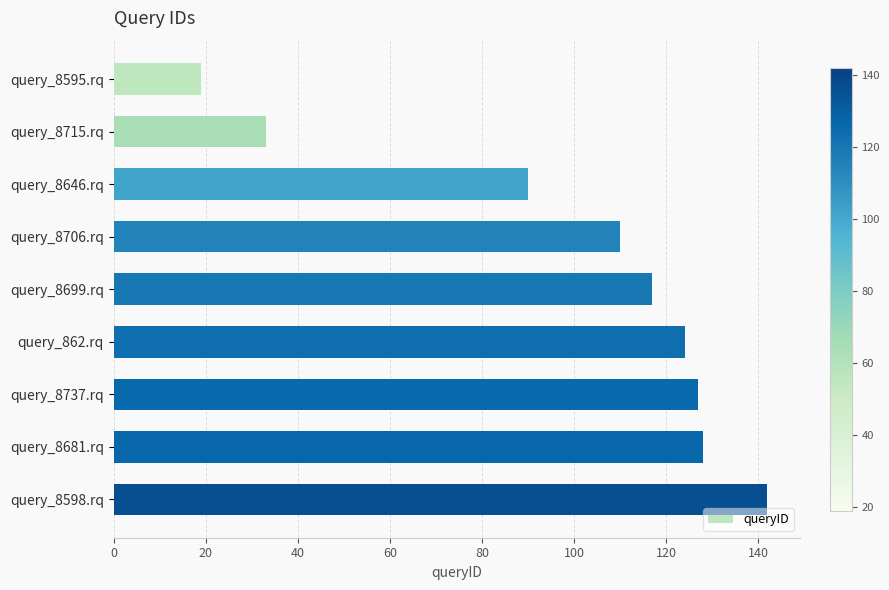

Which category has the highest value across all series?

query_8598.rq